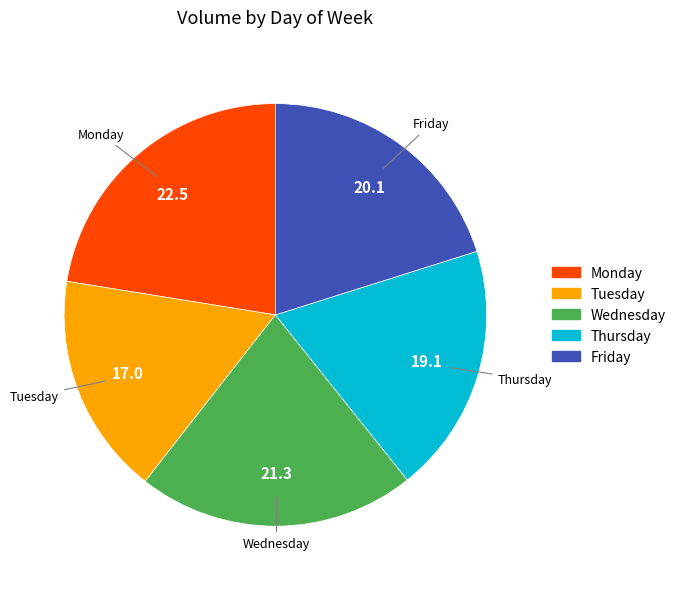

Approximately how many times larger is the value at Friday compared to Wednesday?

0.9